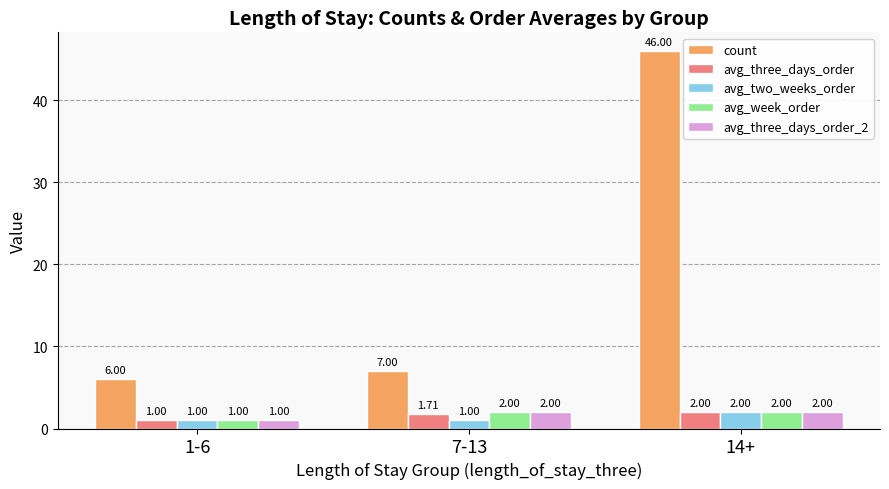

The avg_two_weeks_order series shows 2.0 at 14+. True or false?

True